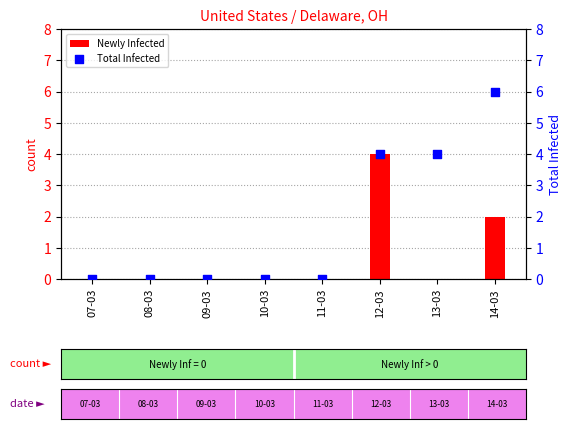

Which series has the widest spread of Y values?

Total Infected